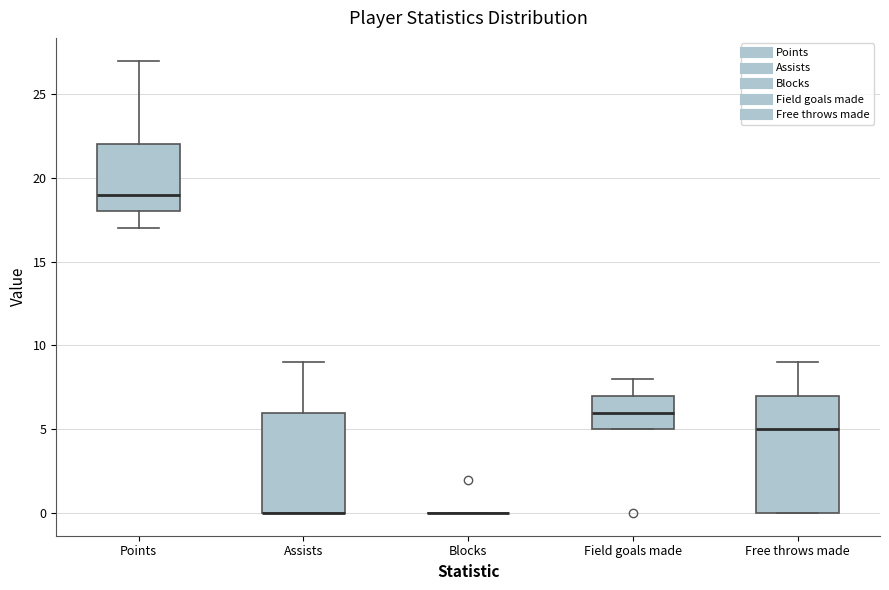

Reading left to right, transcribe this box plot: for each box, give where its median line is, the range the box spans, and where its two whiskers end, as read against the y-axis. The values are not printed on the chart, so give them approximately, as read against the axis.

Points: median 19, box 18 to 22, whiskers 17 to 27
Assists: median 0 (drawn on the box's lower edge), box 0 to 6, whiskers 0 to 9
Blocks: box collapsed to a line at 0, whiskers 0 to 0
Field goals made: median 6, box 5 to 7, whiskers 5 to 8
Free throws made: median 5, box 0 to 7, whiskers 0 to 9